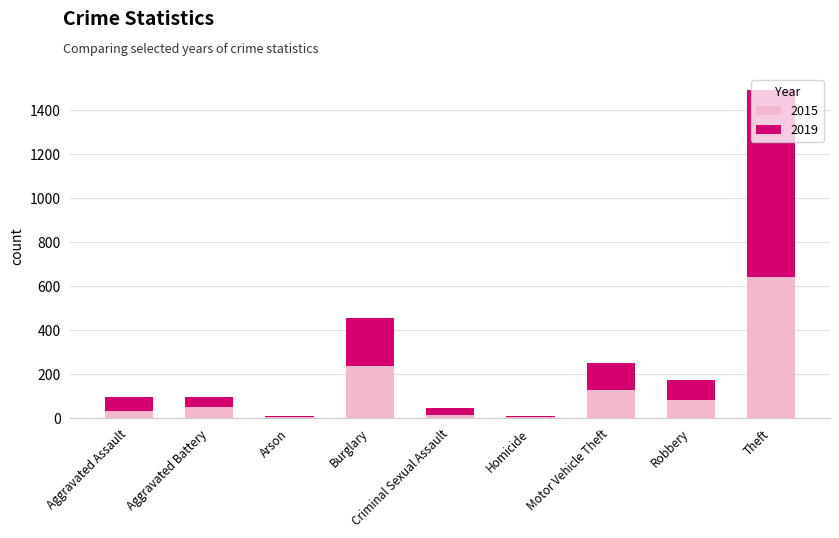

Which category has the highest value in the 2015 series?

Theft